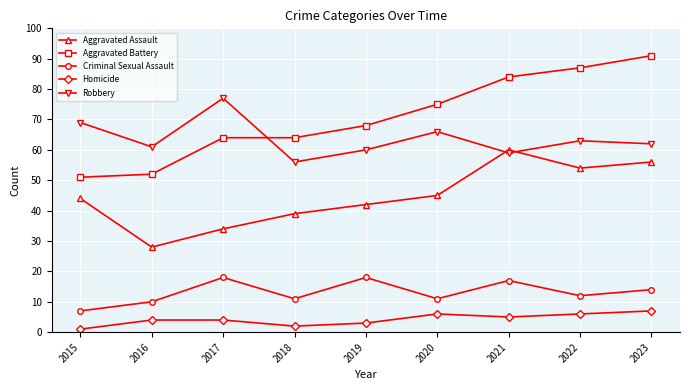

In Robbery, how many points are lower than both neighbors (excluding endpoints)?

3